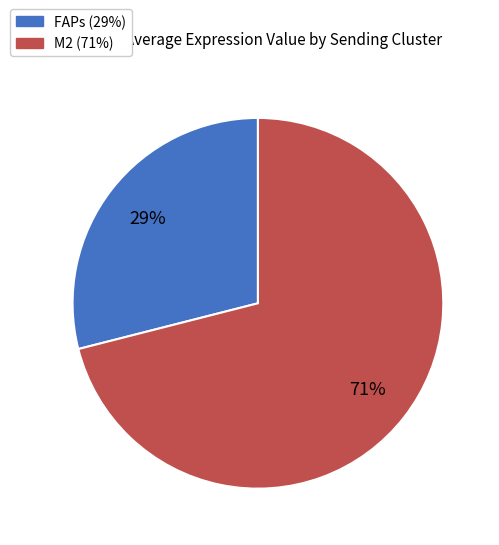

To the nearest percent, what portion does FAPs represent?

29%